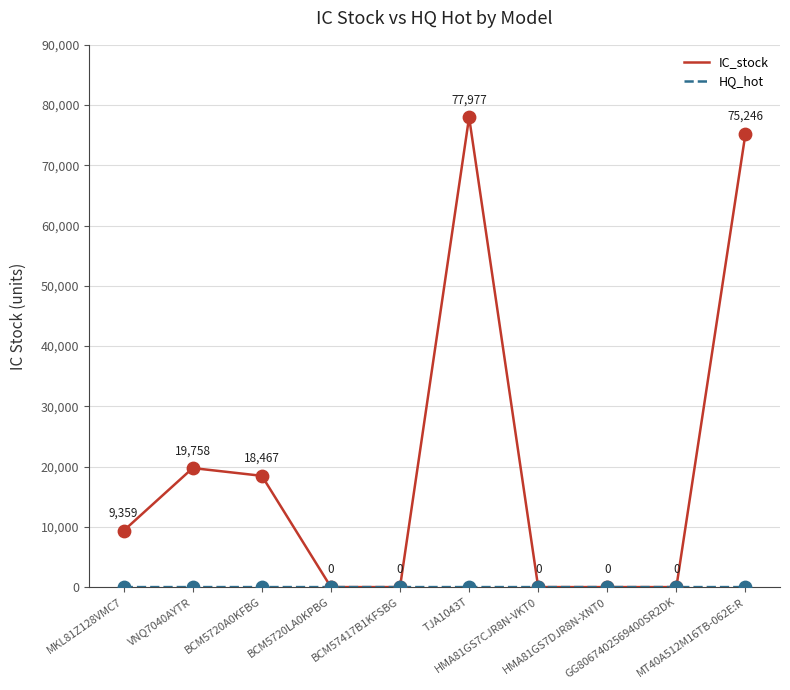

What is the maximum value for IC_stock?

77977